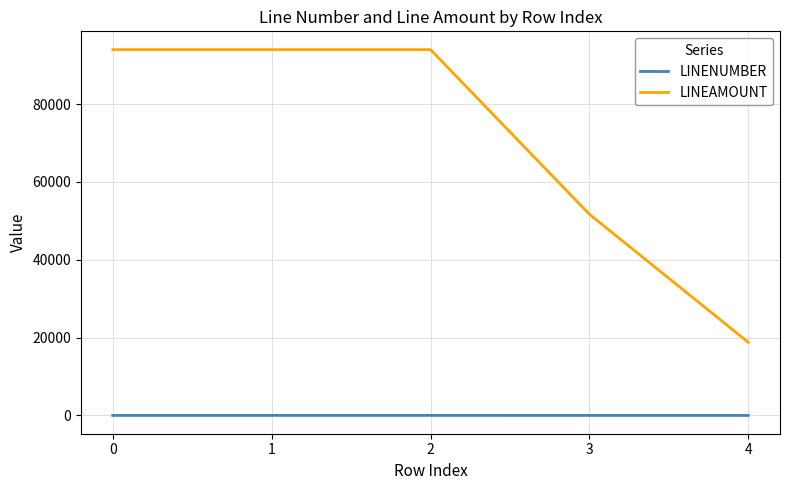

List the series in order of their overall mean, lowest first.

LINENUMBER, LINEAMOUNT